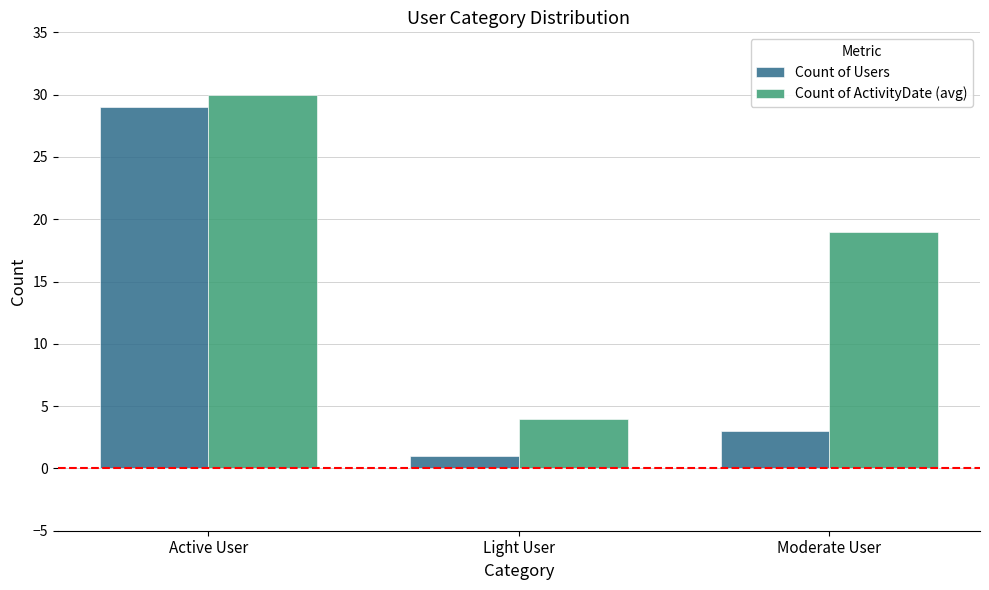

At how many categories does at least one series exceed 3?

3